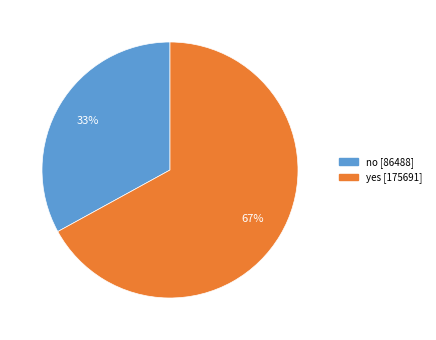

To the nearest percent, what portion does no represent?

33%